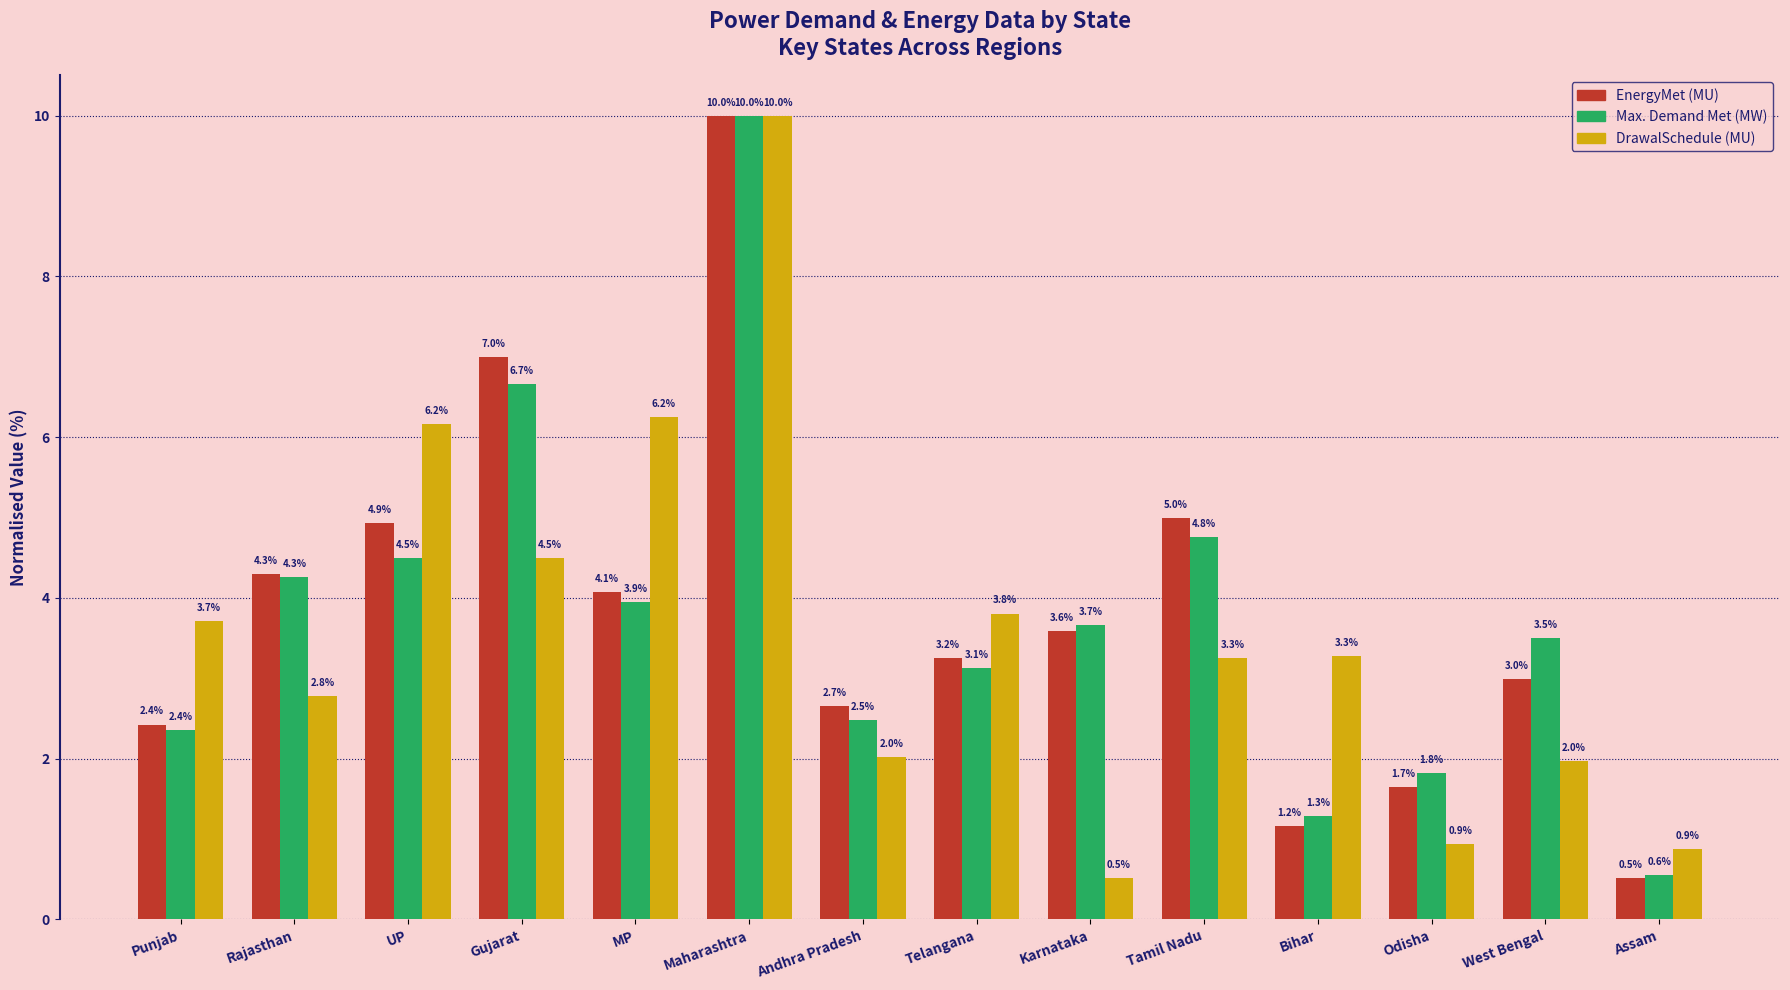

Reading left to right, extract all data points from this chart.

EnergyMet (MU): Punjab=2.4	Rajasthan=4.3	UP=4.9	Gujarat=7.0	MP=4.1	Maharashtra=10.0	Andhra Pradesh=2.7	Telangana=3.2	Karnataka=3.6	Tamil Nadu=5.0	Bihar=1.2	Odisha=1.7	West Bengal=3.0	Assam=0.5
Max. Demand Met (MW): Punjab=2.4	Rajasthan=4.3	UP=4.5	Gujarat=6.7	MP=3.9	Maharashtra=10.0	Andhra Pradesh=2.5	Telangana=3.1	Karnataka=3.7	Tamil Nadu=4.8	Bihar=1.3	Odisha=1.8	West Bengal=3.5	Assam=0.6
DrawalSchedule (MU): Punjab=3.7	Rajasthan=2.8	UP=6.2	Gujarat=4.5	MP=6.2	Maharashtra=10.0	Andhra Pradesh=2.0	Telangana=3.8	Karnataka=0.5	Tamil Nadu=3.3	Bihar=3.3	Odisha=0.9	West Bengal=2.0	Assam=0.9